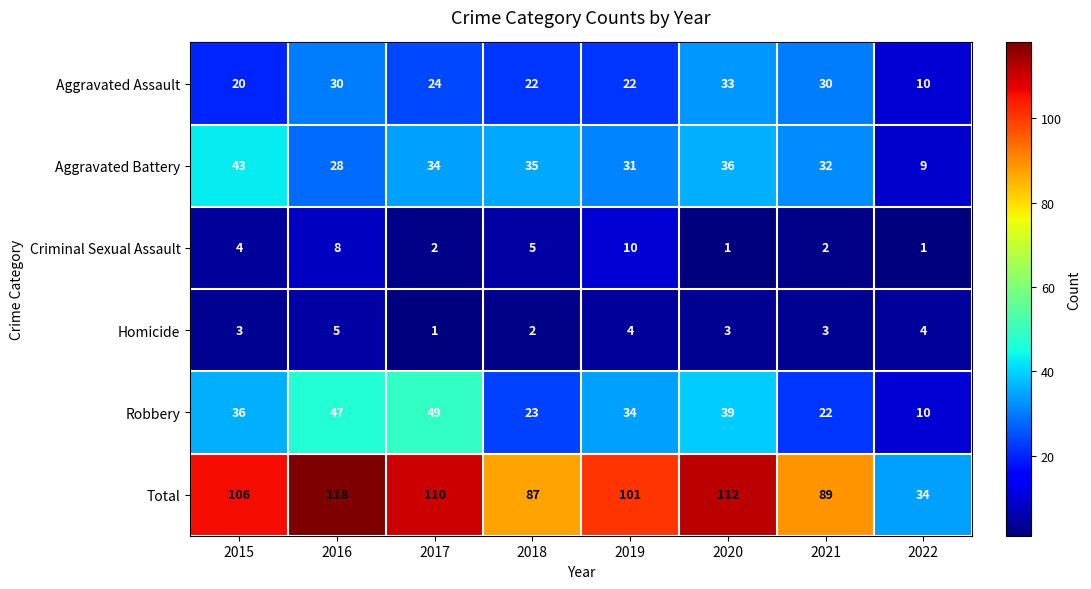

Which series changed the most between 2015 and 2017?

Robbery